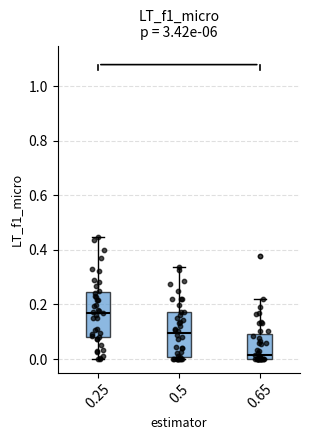

Reading left to right, transcribe this box plot: for each box, give where its median line is, the range the box spans, and where its two whiskers end, as read against the y-axis. The values are not printed on the chart, so give them approximately, as read against the axis.

0.25: median 0.16, box 0.08 to 0.24, whiskers 0.00 to 0.44
0.5: median 0.10, box 0.00 to 0.18, whiskers 0.00 (just below the box's lower edge) to 0.34
0.65: median 0.02, box 0.00 to 0.10, whiskers 0.00 to 0.22